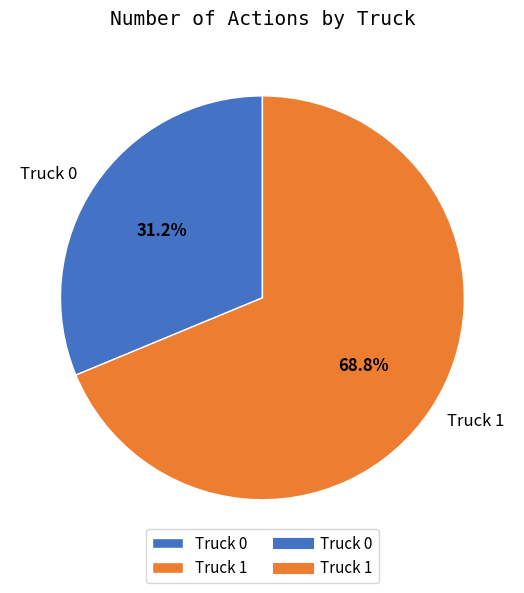

What percentage is the Truck 0 slice, to the nearest percent?

31%